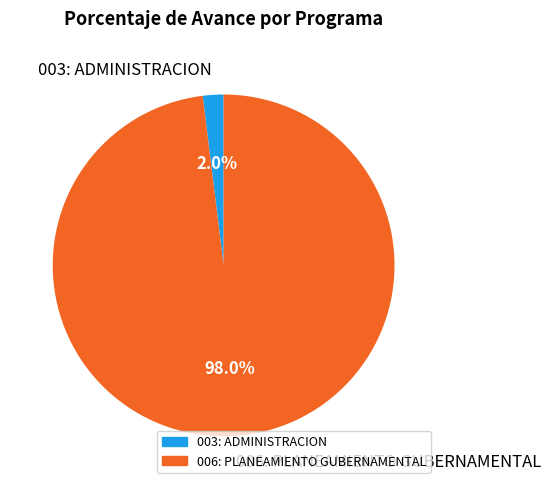

Which category has the smallest portion of the pie?

003: ADMINISTRACION